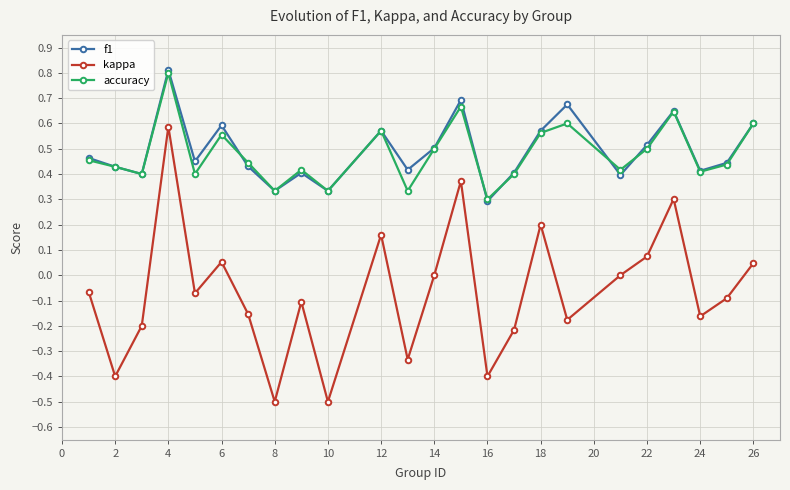

In kappa, how many points are higher than both neighbors (excluding endpoints)?

7